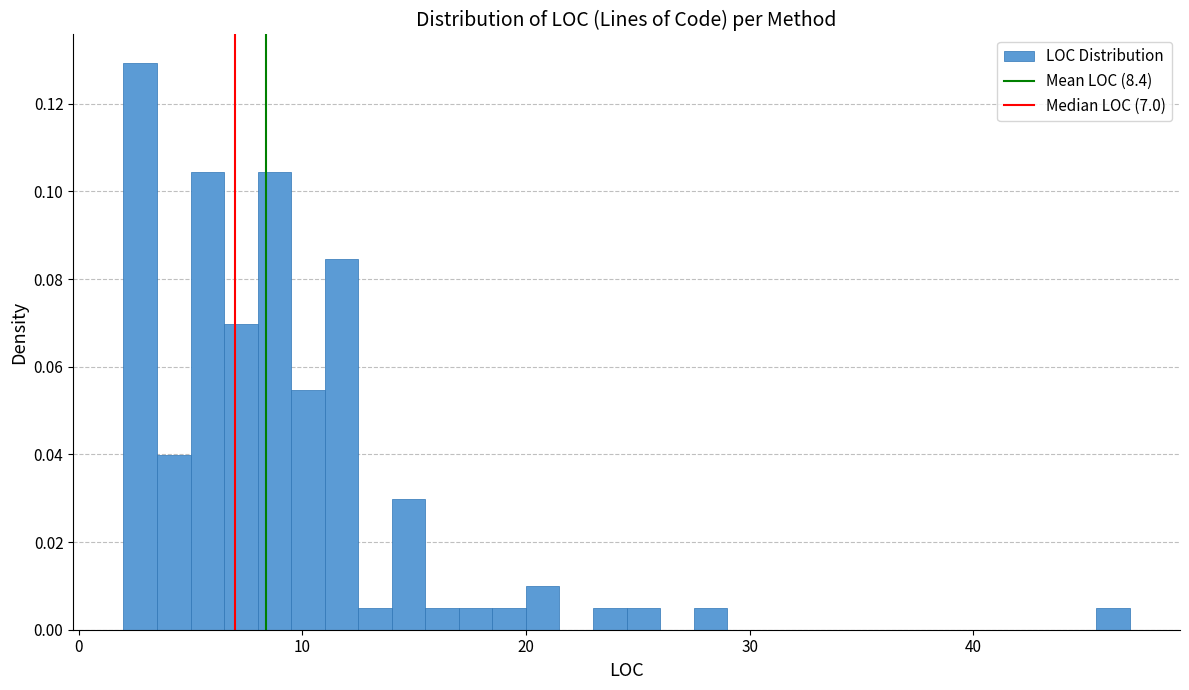

Around what value on the x-axis is the tallest bar? Give the approximate position of its centre, as read against the axis.

3